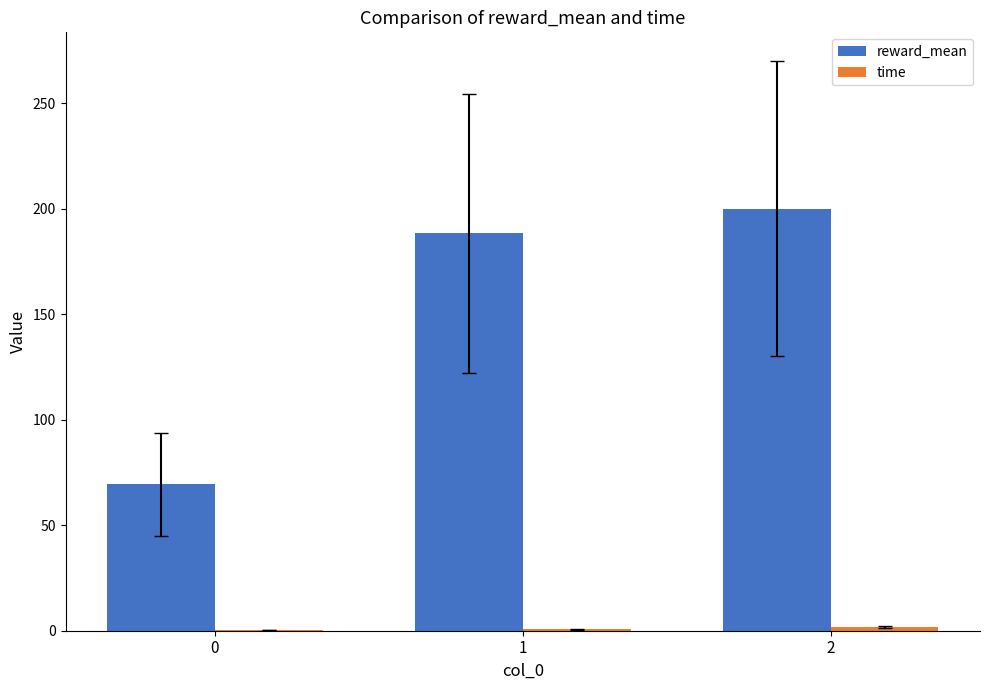

Which series has the largest total across all categories?

reward_mean